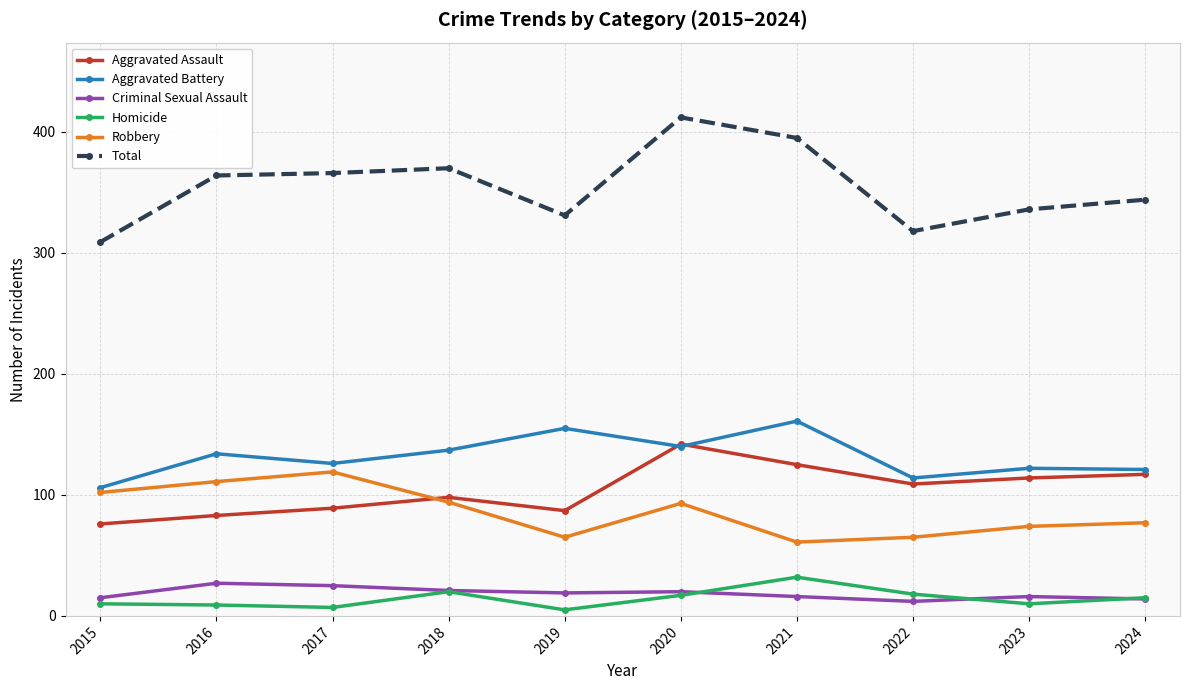

Which series has the widest spread of values?

Total